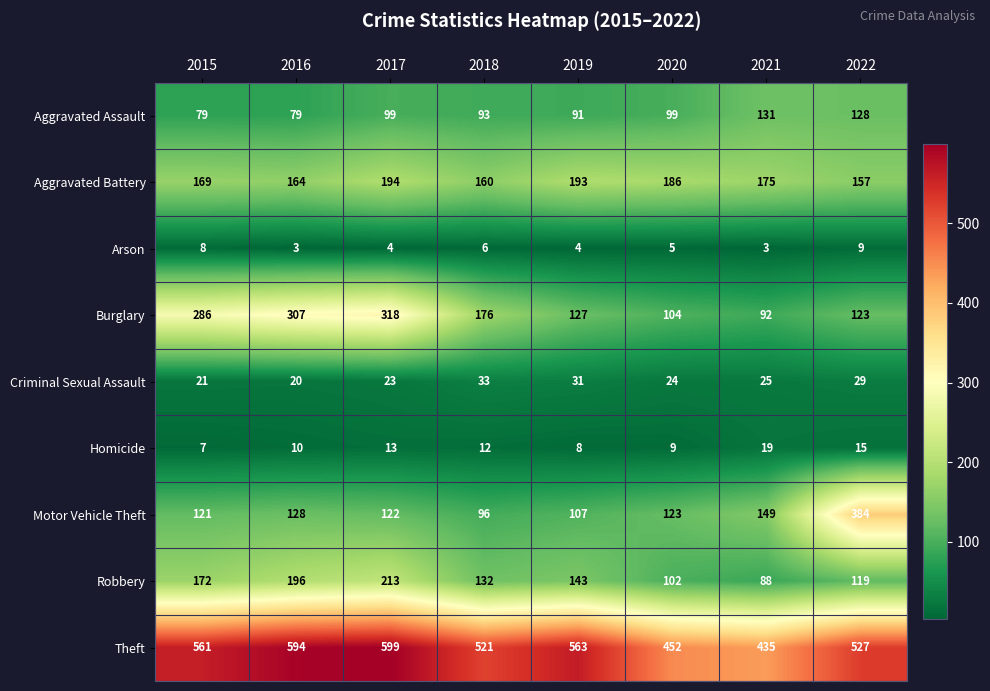

The Arson series shows 5 at 2019. True or false?

False